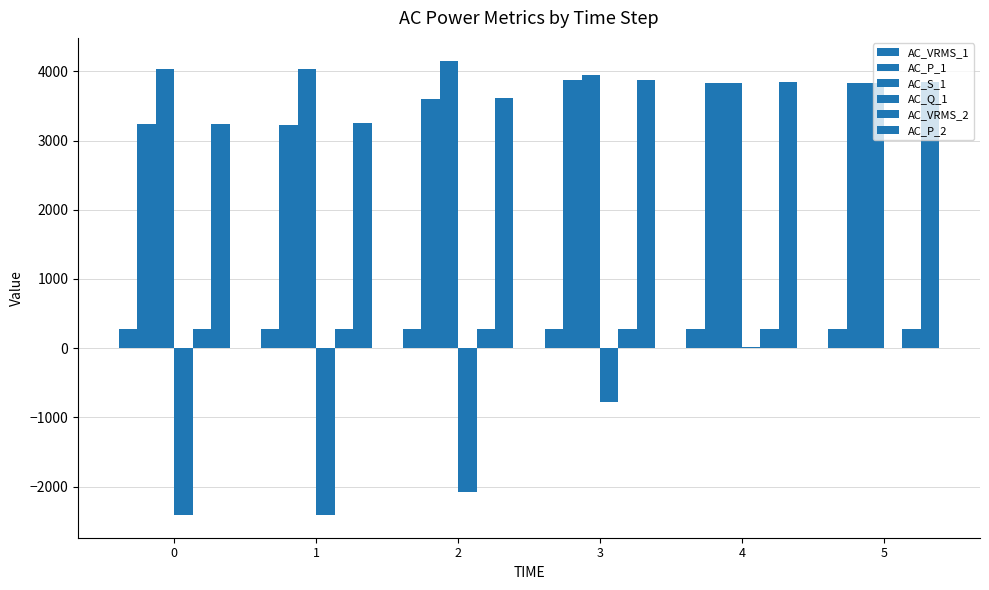

What is the value of the AC_VRMS_2 bar at the 3rd from the left?

277.7